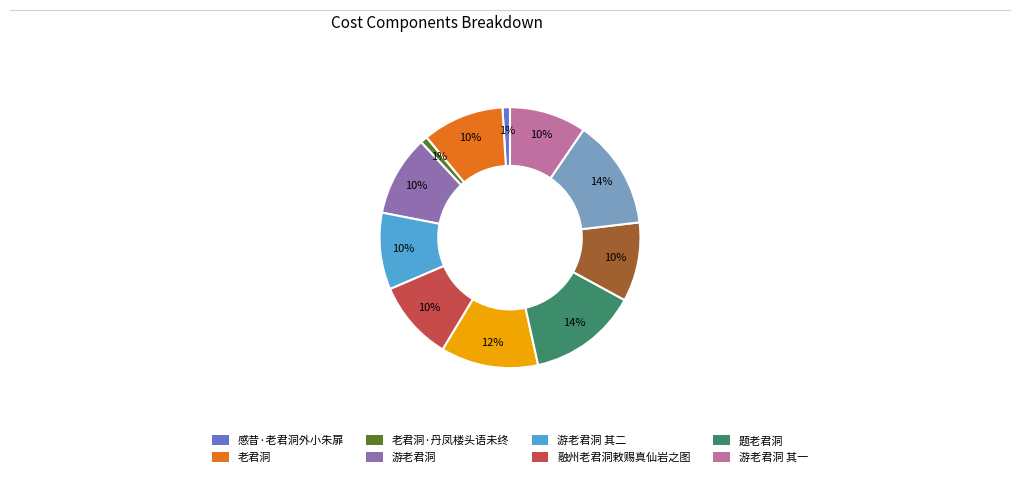

Does any single category account for the majority?

No